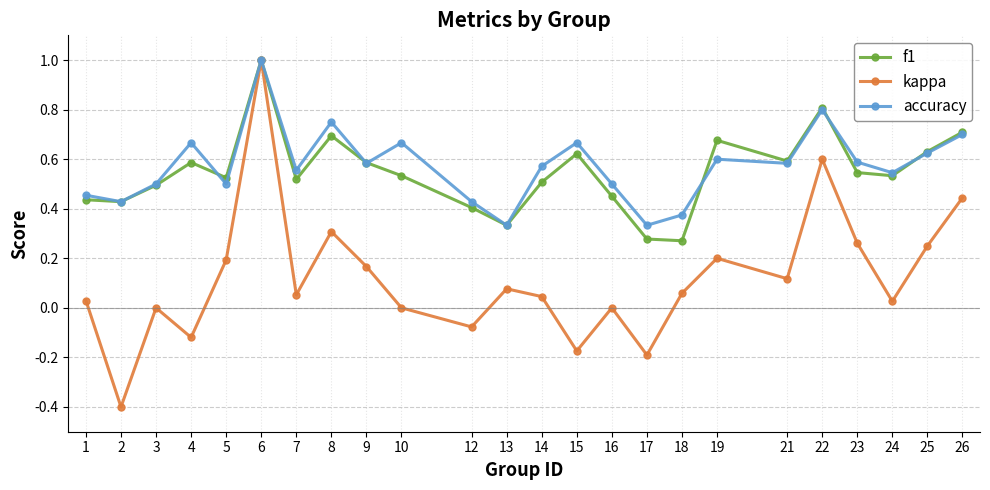

Which series has the widest spread of values?

kappa